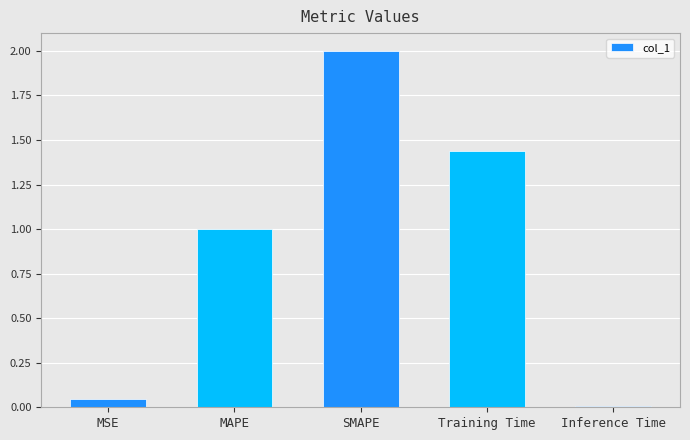

At which label is the value closest to 1?

MAPE